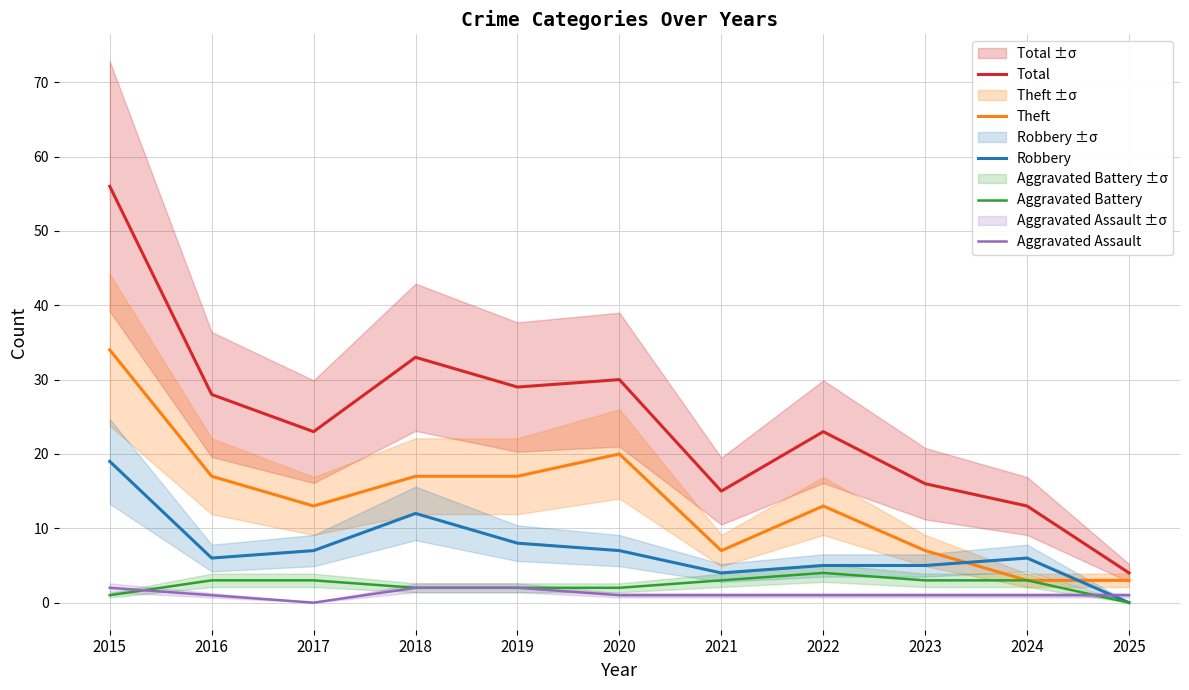

List the labels in order of Aggravated Assault value, largest first.

2015, 2018, 2019, 2016, 2020, 2021, 2022, 2023, 2024, 2025, 2017